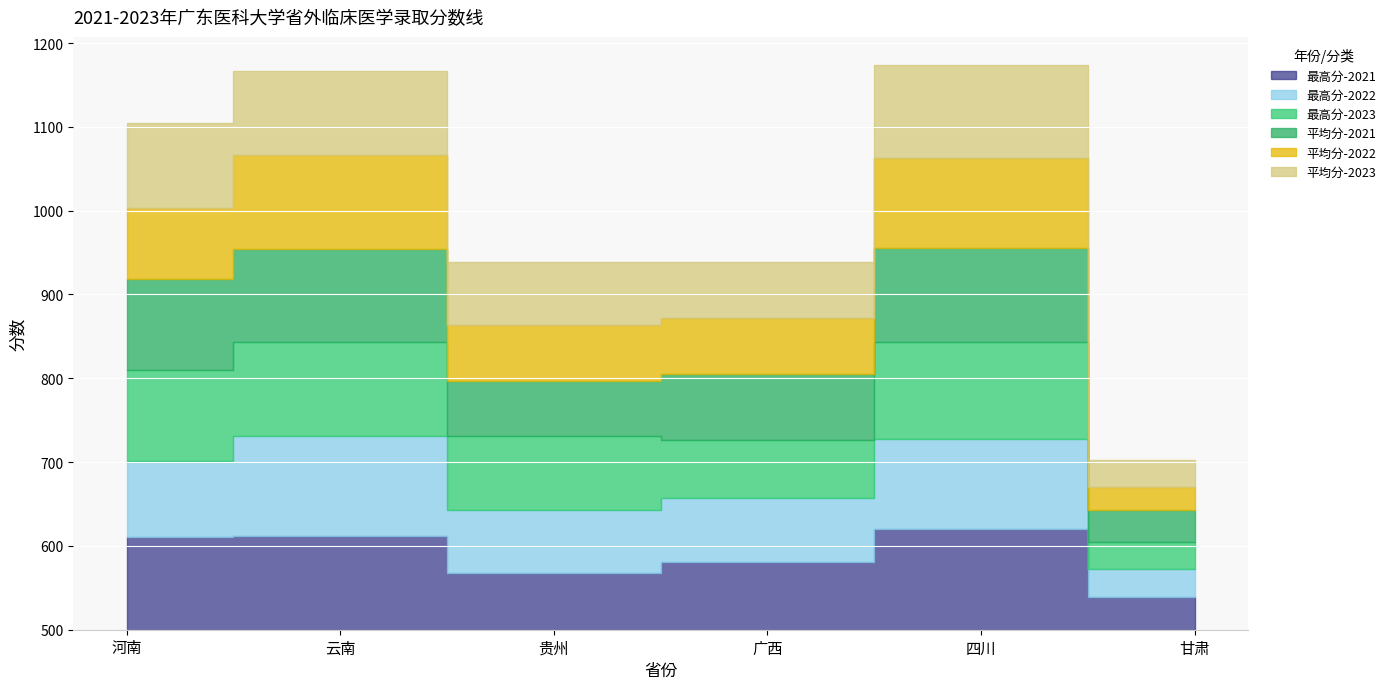

The 最高分-2022 series shows 822.5 at 贵州. True or false?

False